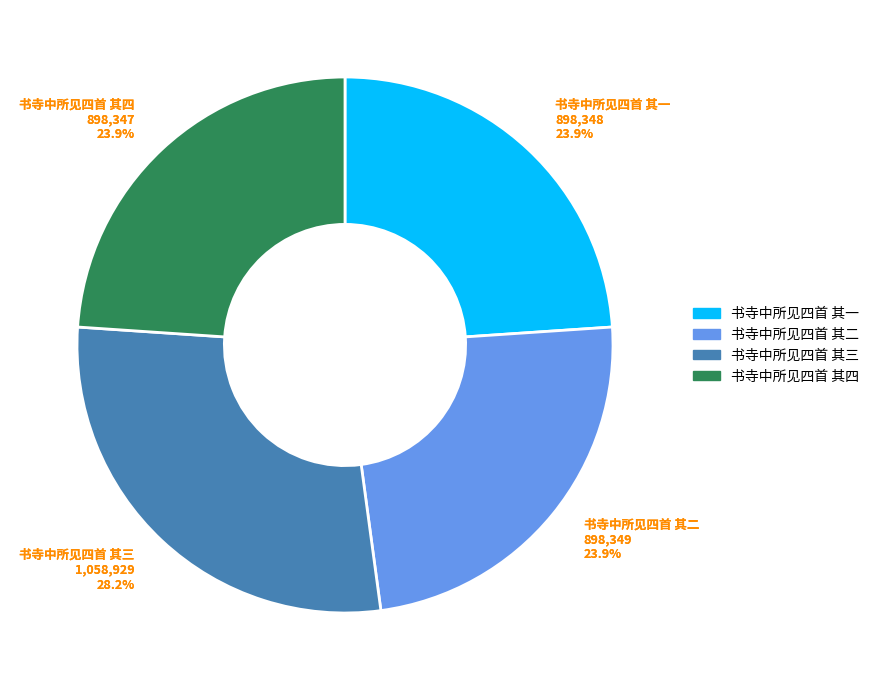

What percentage is the 书寺中所见四首 其一 slice, to the nearest percent?

24%